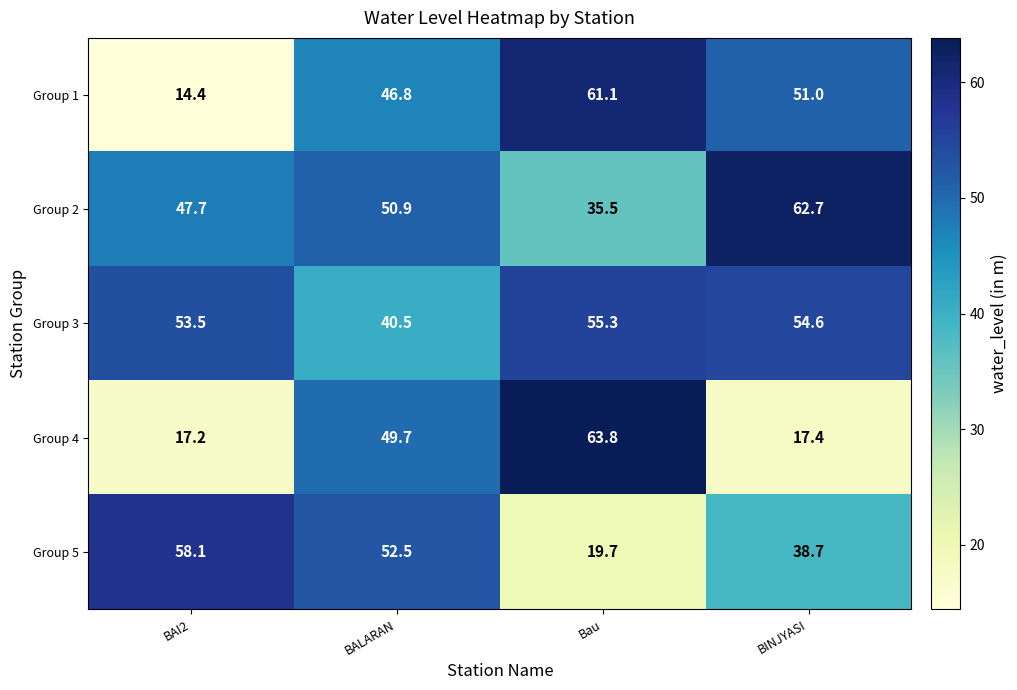

What is the sum of all Group 2 values?

196.8